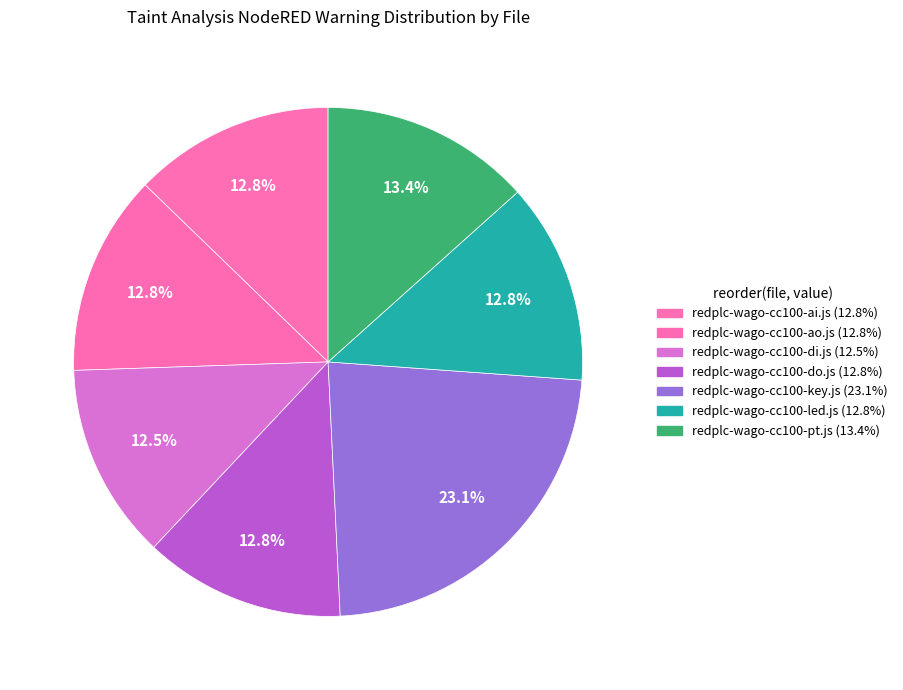

Between redplc-wago-cc100-ao.js and redplc-wago-cc100-pt.js, which is larger?

redplc-wago-cc100-pt.js